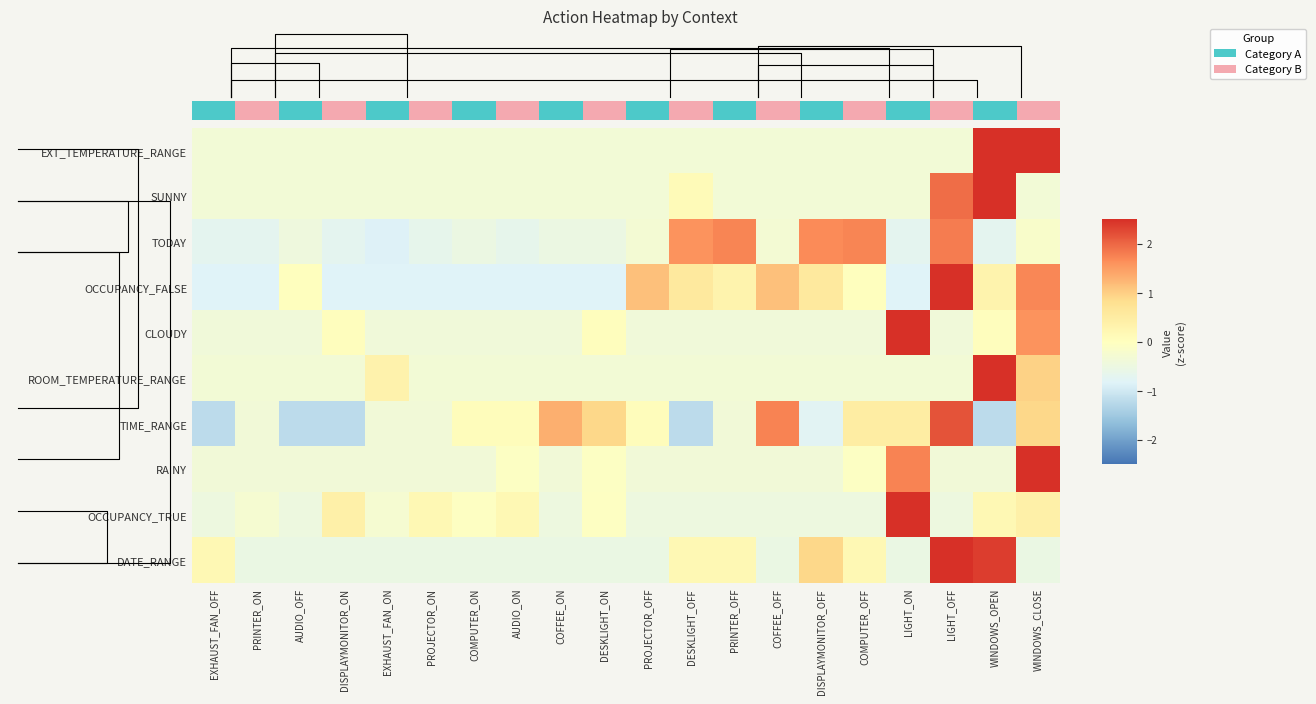

At which category is the sum across all series the highest?

WINDOWS_CLOSE